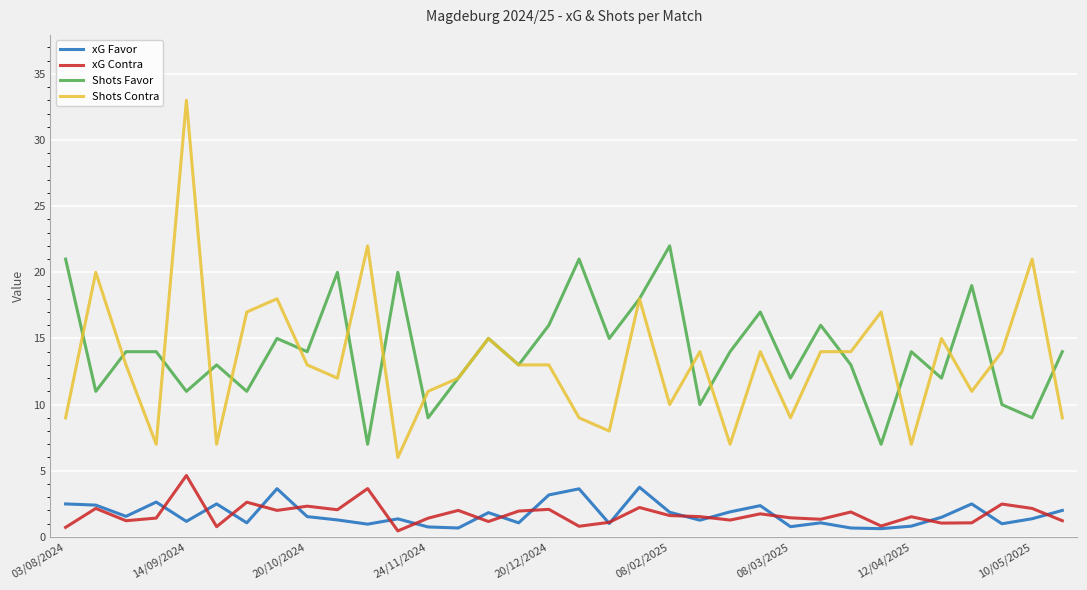

True or false: xG Contra and Shots Favor intersect in this chart.

False